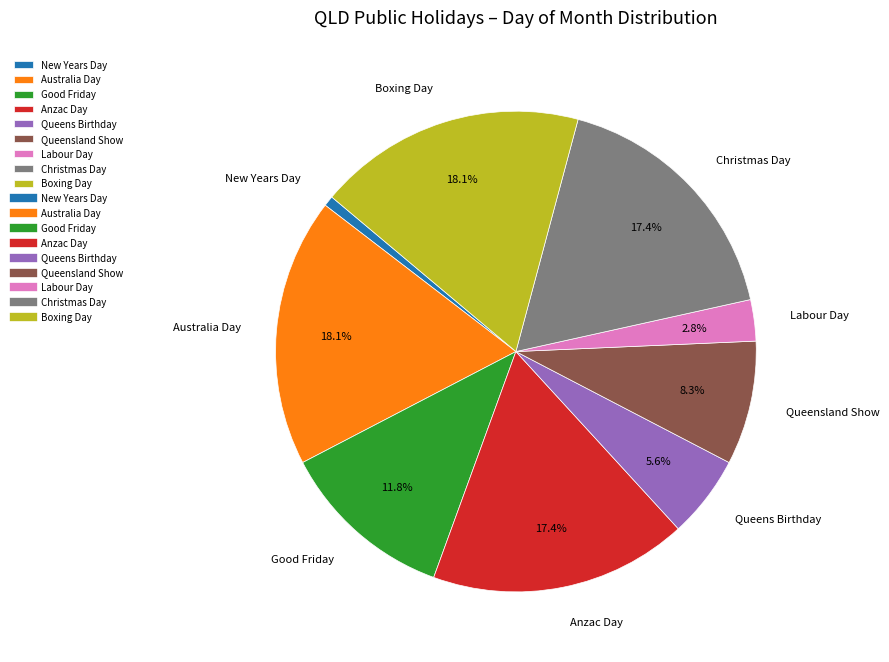

True or false: New Years Day accounts for 1% of the total.

True